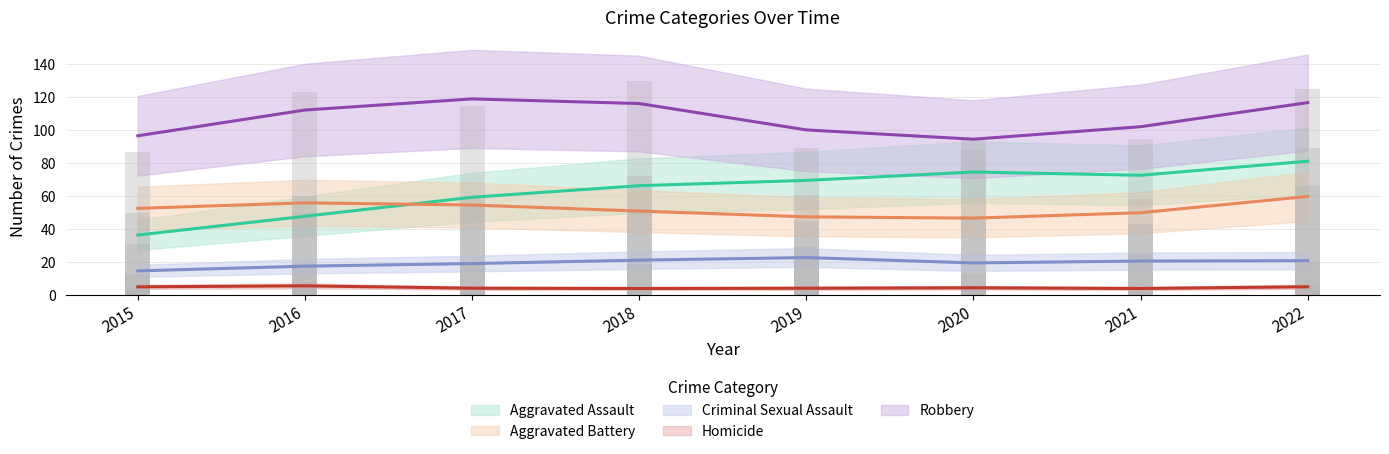

At how many categories does at least one series exceed 79?

8